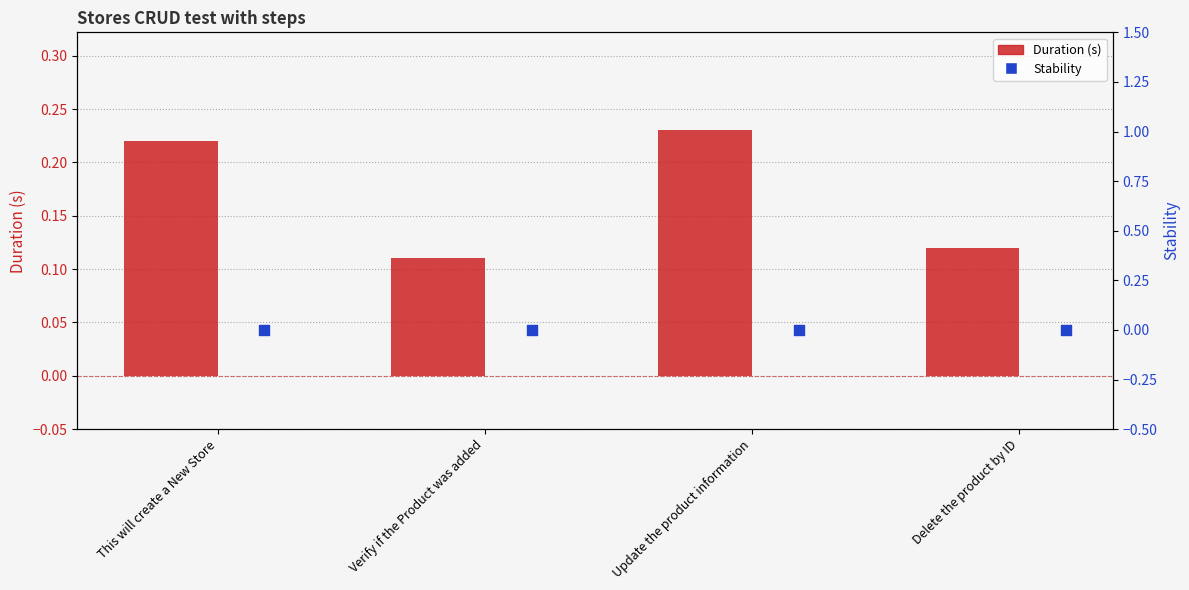

Which series reaches the minimum Y coordinate?

Stability